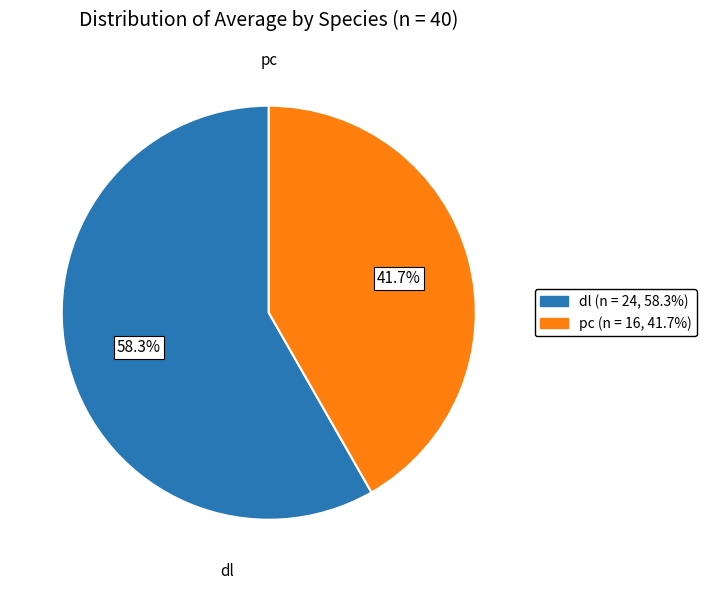

Which category accounts for the majority?

dl